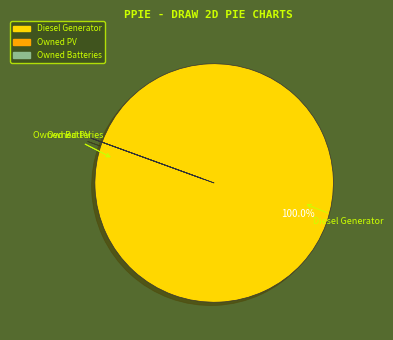

Which category has the biggest portion of the pie?

Diesel Generator